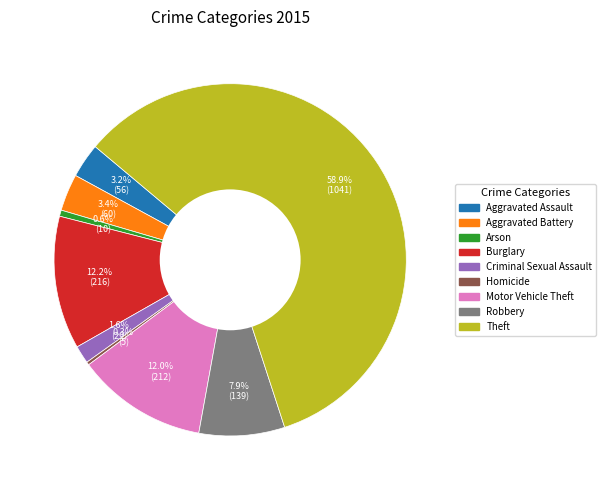

What is the ratio of the value at Aggravated Battery to the value at Robbery?

0.4